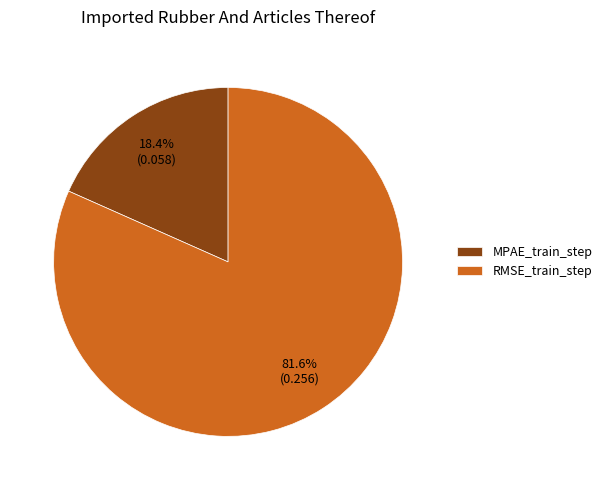

What percentage do RMSE_train_step and MPAE_train_step together represent?

100.0%